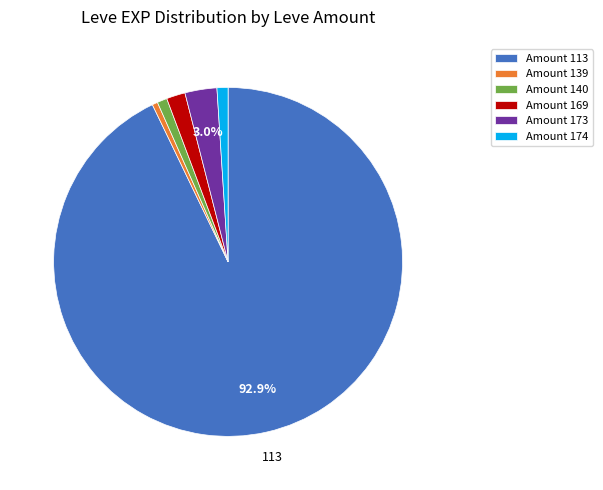

Which slice is the largest?

Amount 113